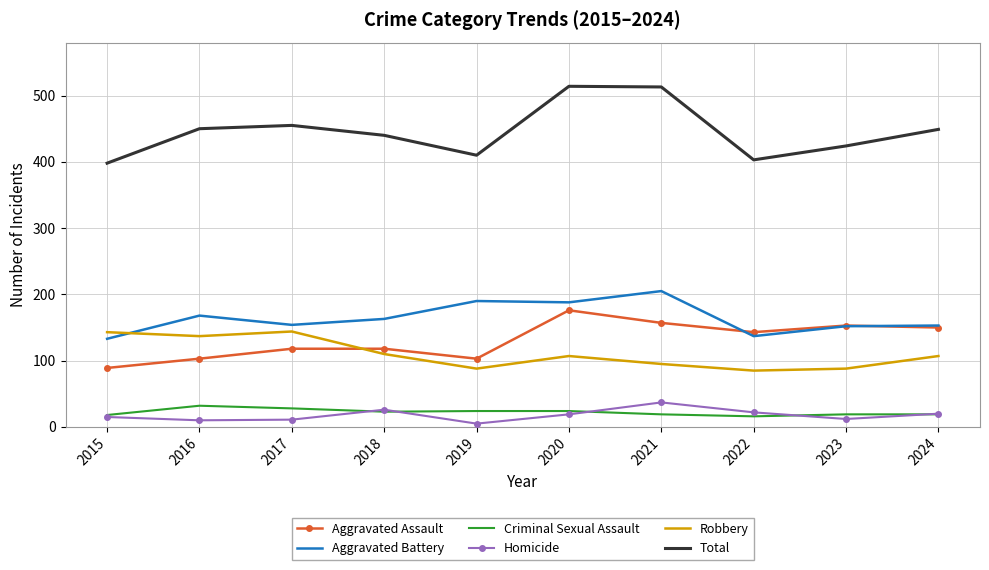

What is the difference between the highest and lowest values at 2023?

412